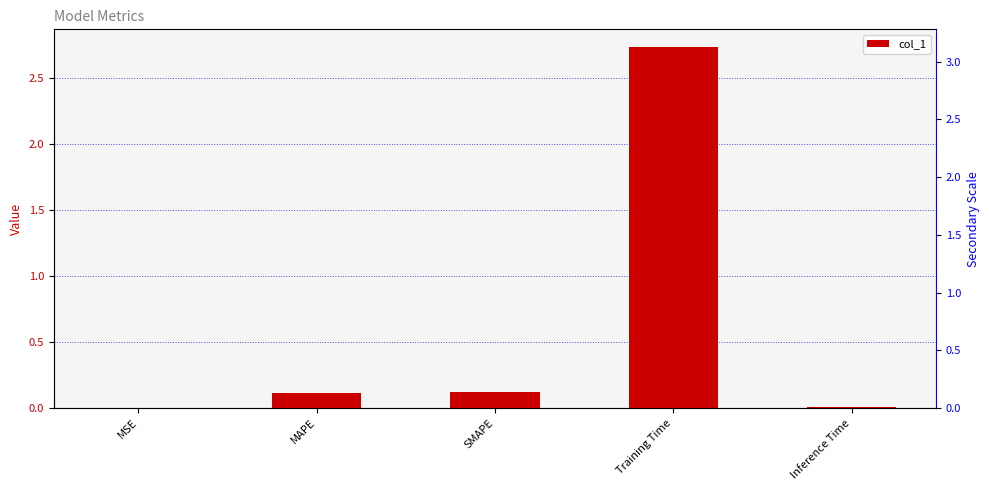

Does the chart contain any negative values?

No